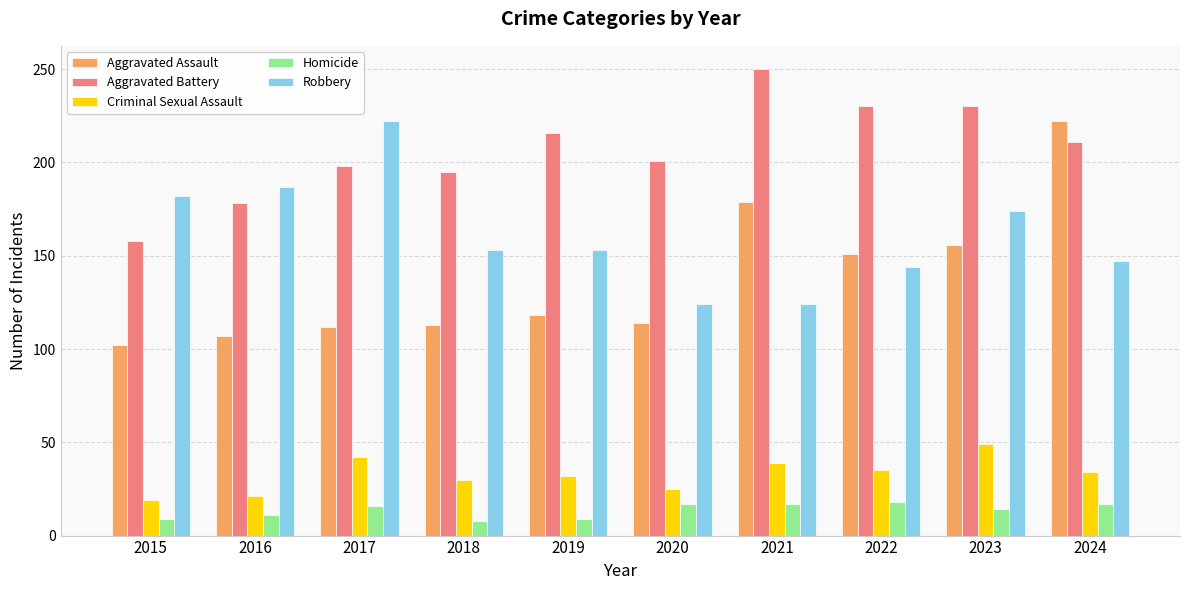

What is the value of the Criminal Sexual Assault bar at the 1st from the left?

19